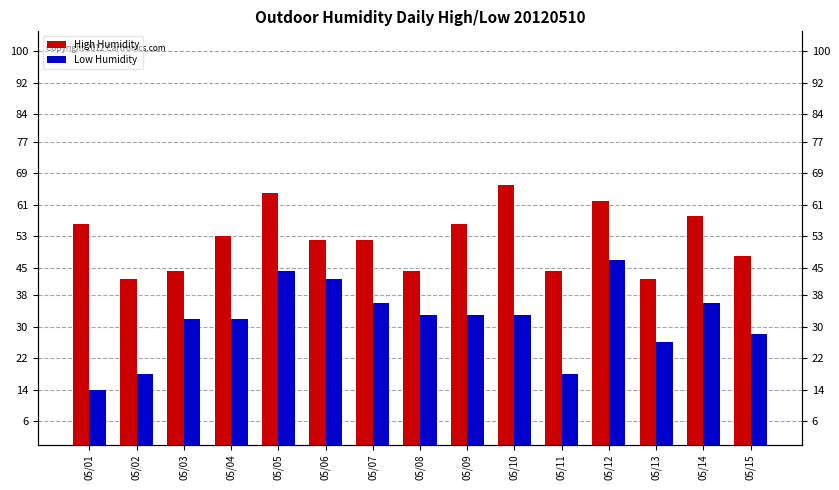

List the series in order of their peak value, lowest first.

Low Humidity, High Humidity